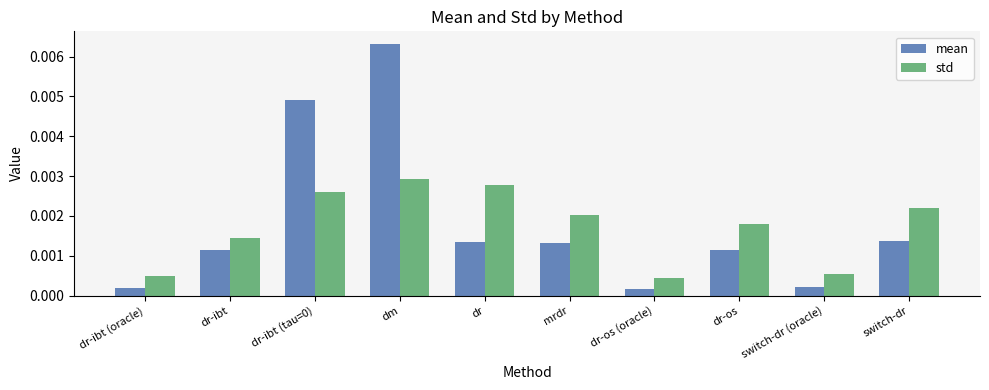

Is the value of std at switch-dr (oracle) greater than the value of mean at dr?

No